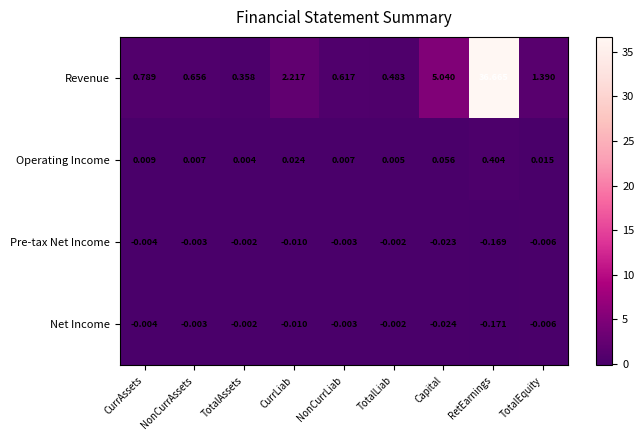

Which label corresponds to the largest value in the chart?

RetEarnings